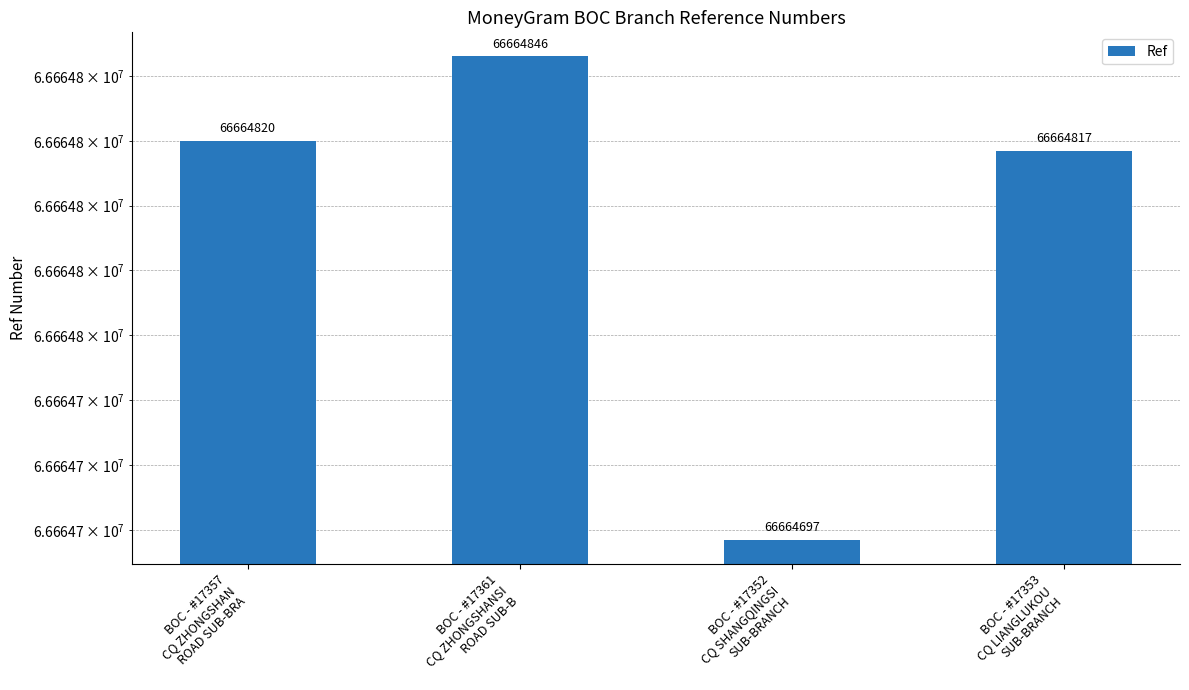

Reading left to right, list all the values displayed in this chart.

BOC - #17357
CQ ZHONGSHAN
ROAD SUB-BRA=66664820	BOC - #17361
CQ ZHONGSHANSI
ROAD SUB-B=66664846	BOC - #17352
CQ SHANGQINGSI
SUB-BRANCH=66664697	BOC - #17353
CQ LIANGLUKOU
SUB-BRANCH=66664817